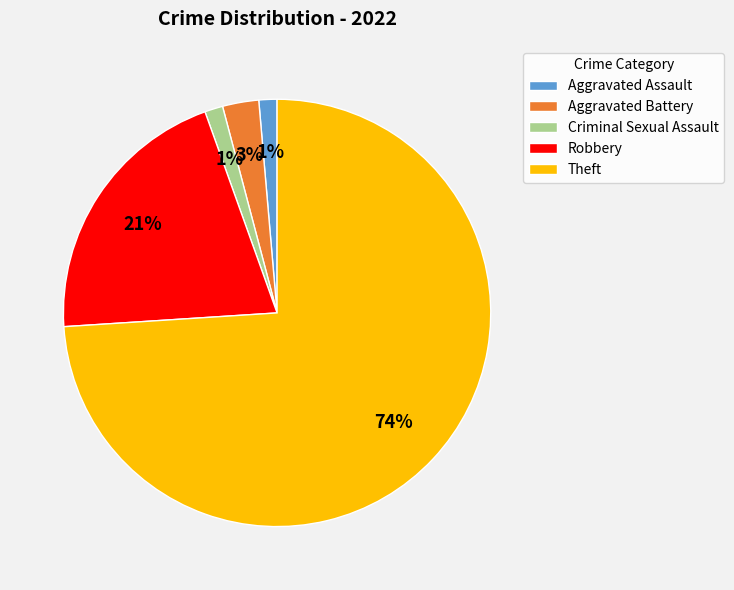

Does Theft represent more than half of the total?

Yes